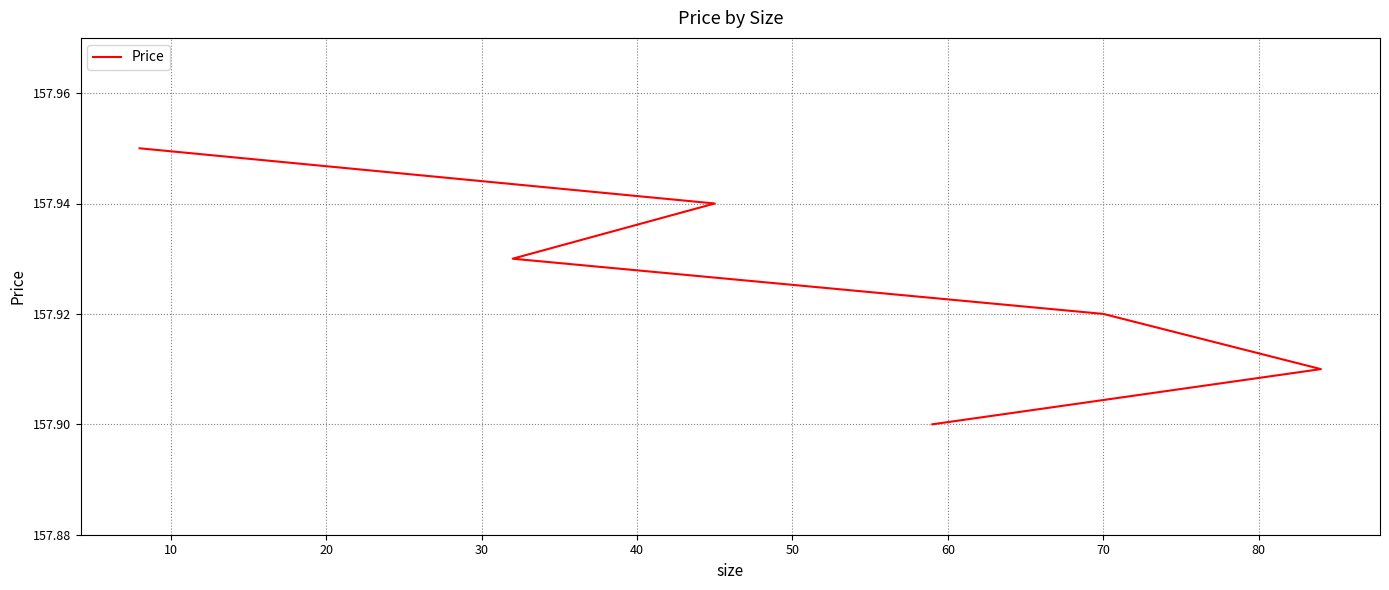

What is the value of the 1st point from the left?

157.9